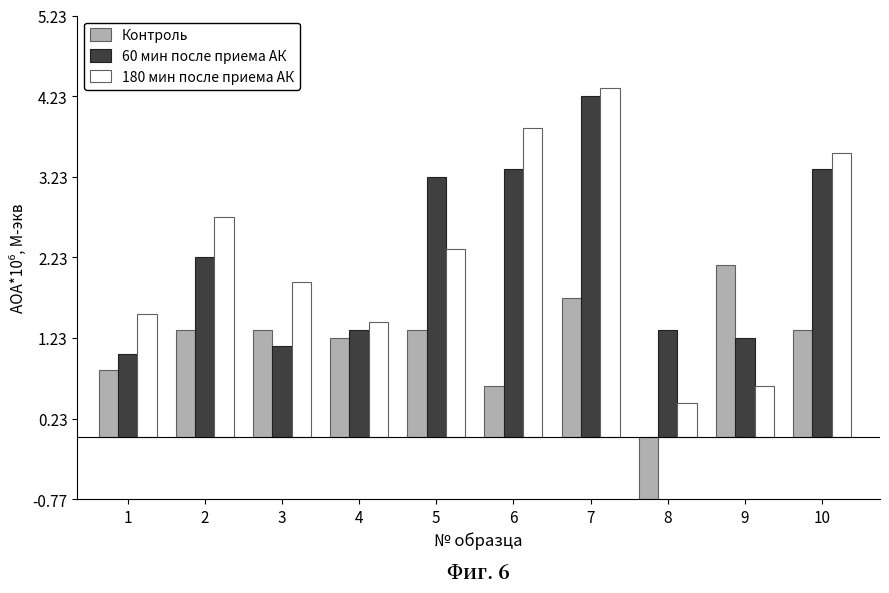

The 60 мин после приема АК series shows 3.3 at 10. True or false?

True